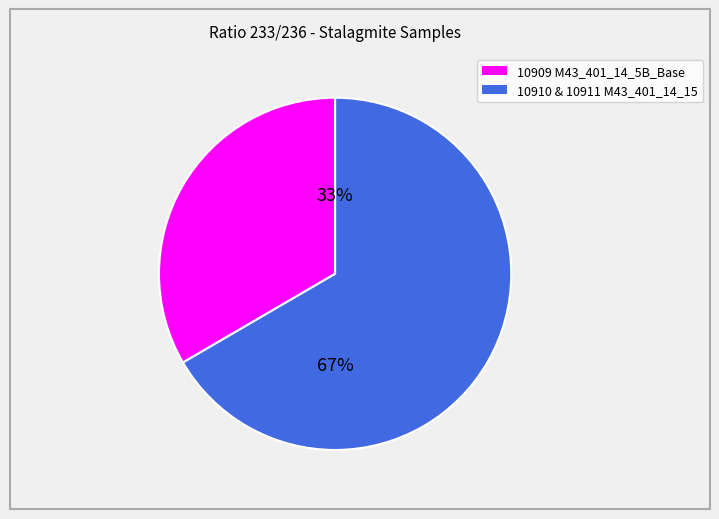

To the nearest percent, what is the average slice percentage?

50%